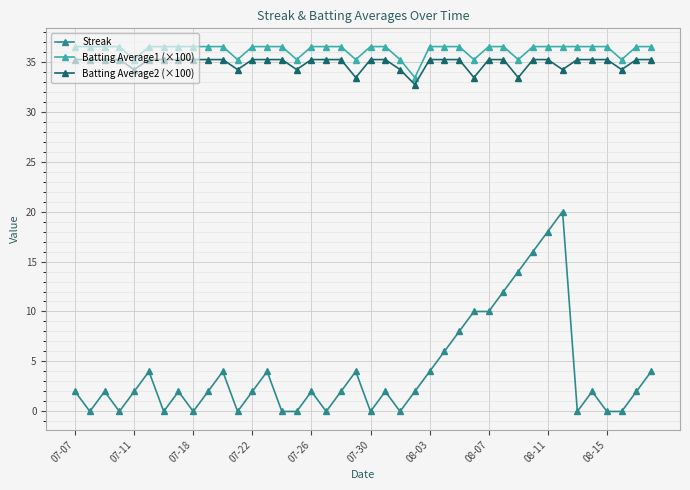

What are all the series names shown in the legend?

Streak, Batting Average1 (×100), Batting Average2 (×100)